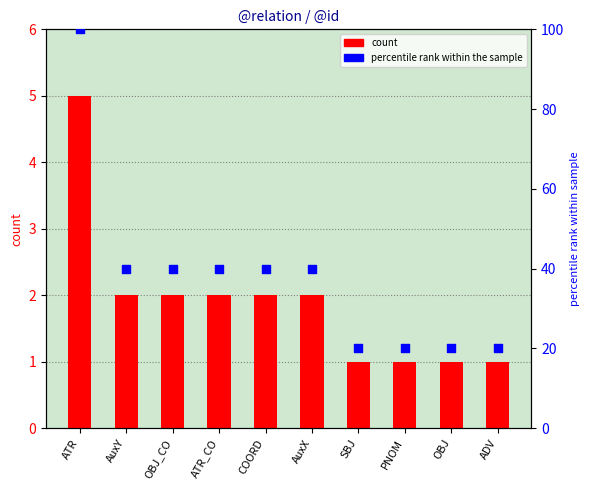

At how many categories does at least one series exceed 66?

1